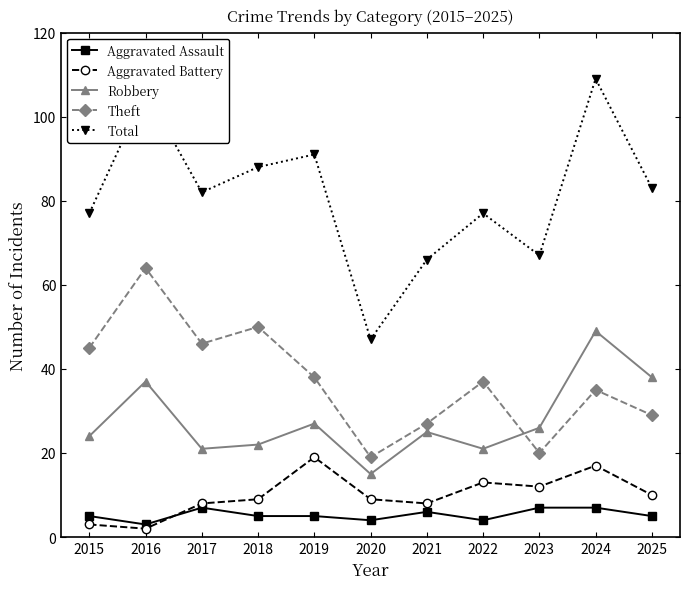

Is this an area chart (filled region under the line)?

No